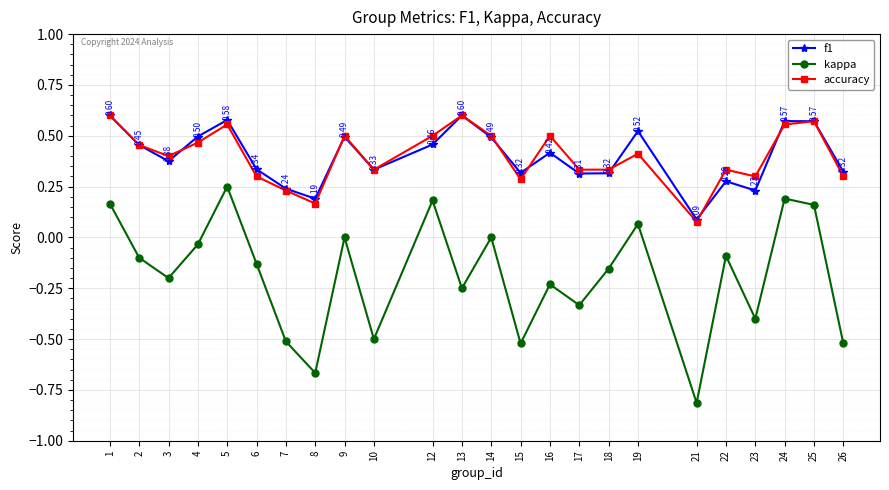

How many series are shown in this chart?

3